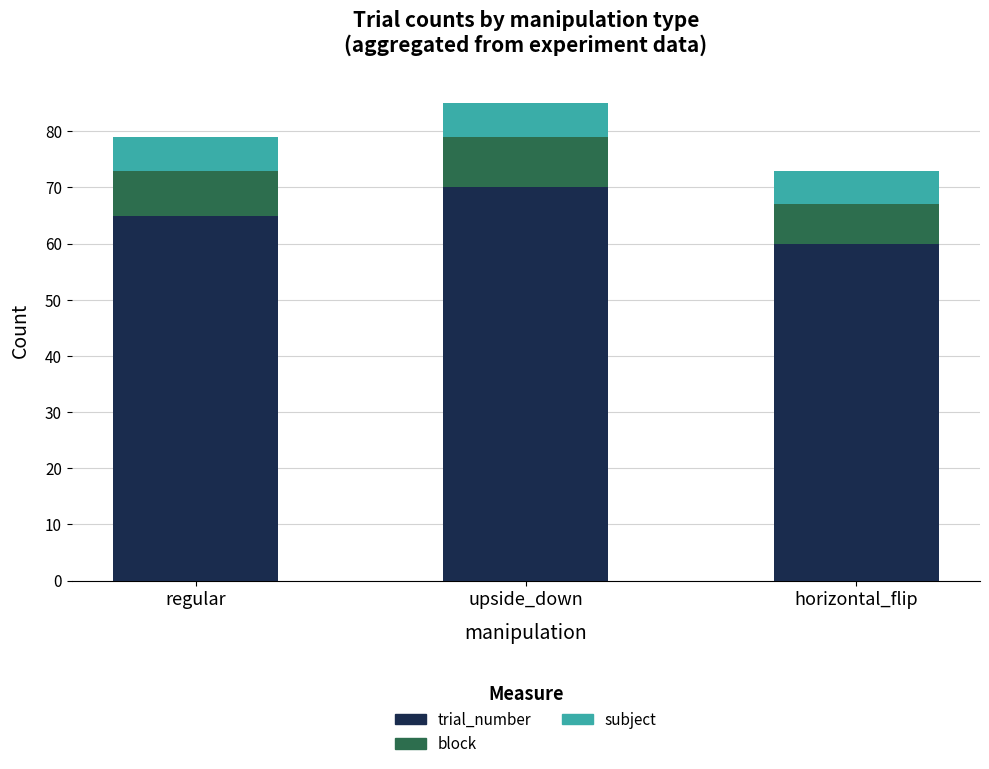

At which category is the sum across all series the highest?

upside_down